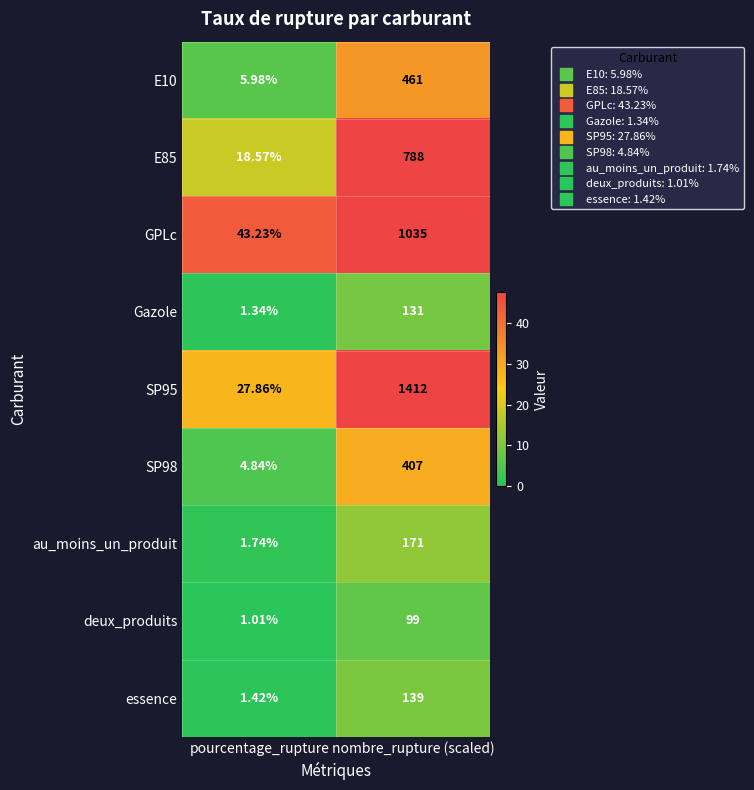

Which category has the highest value in the SP95 series?

nombre_rupture (scaled)